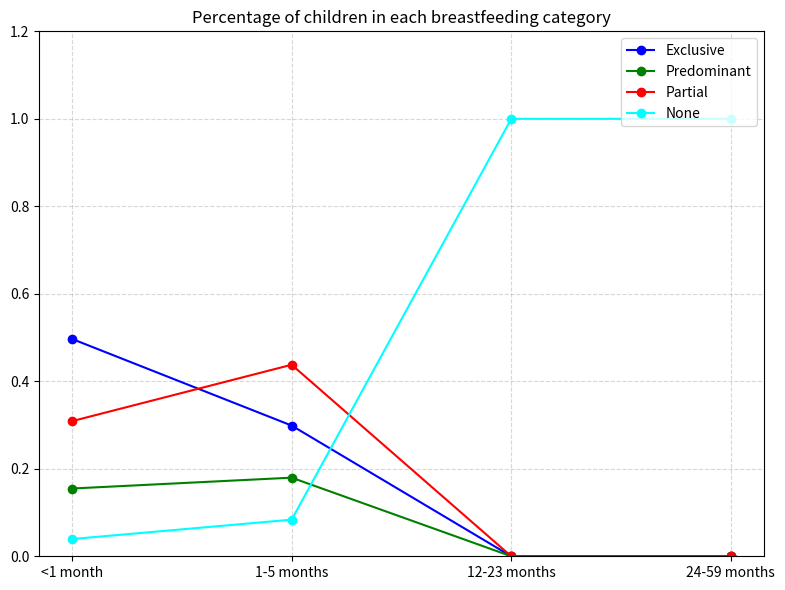

What is the label of the 2nd point from the right?

12-23 months